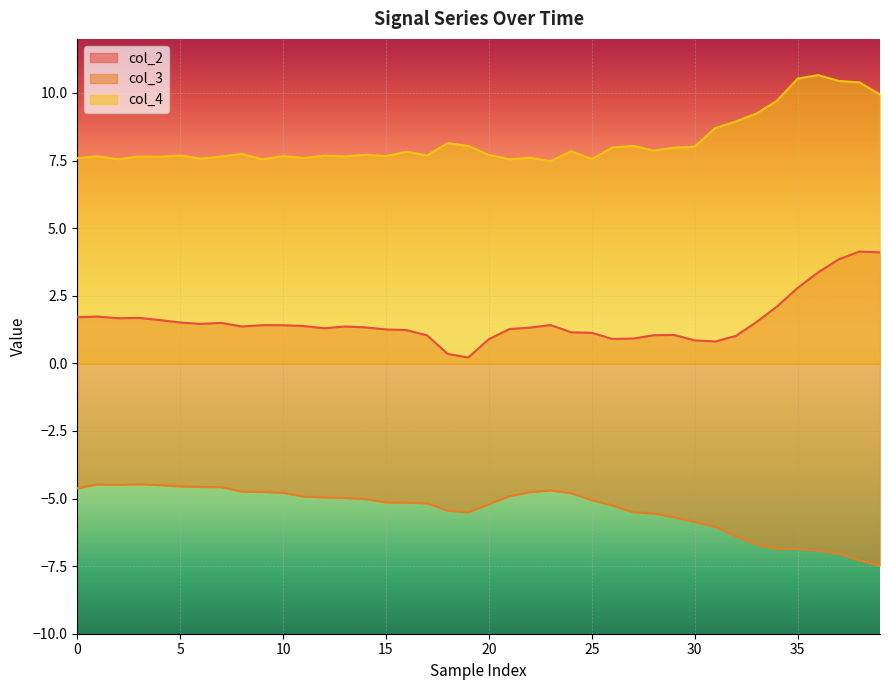

What is the value of the col_4 point at the 34th from the left?

9.2